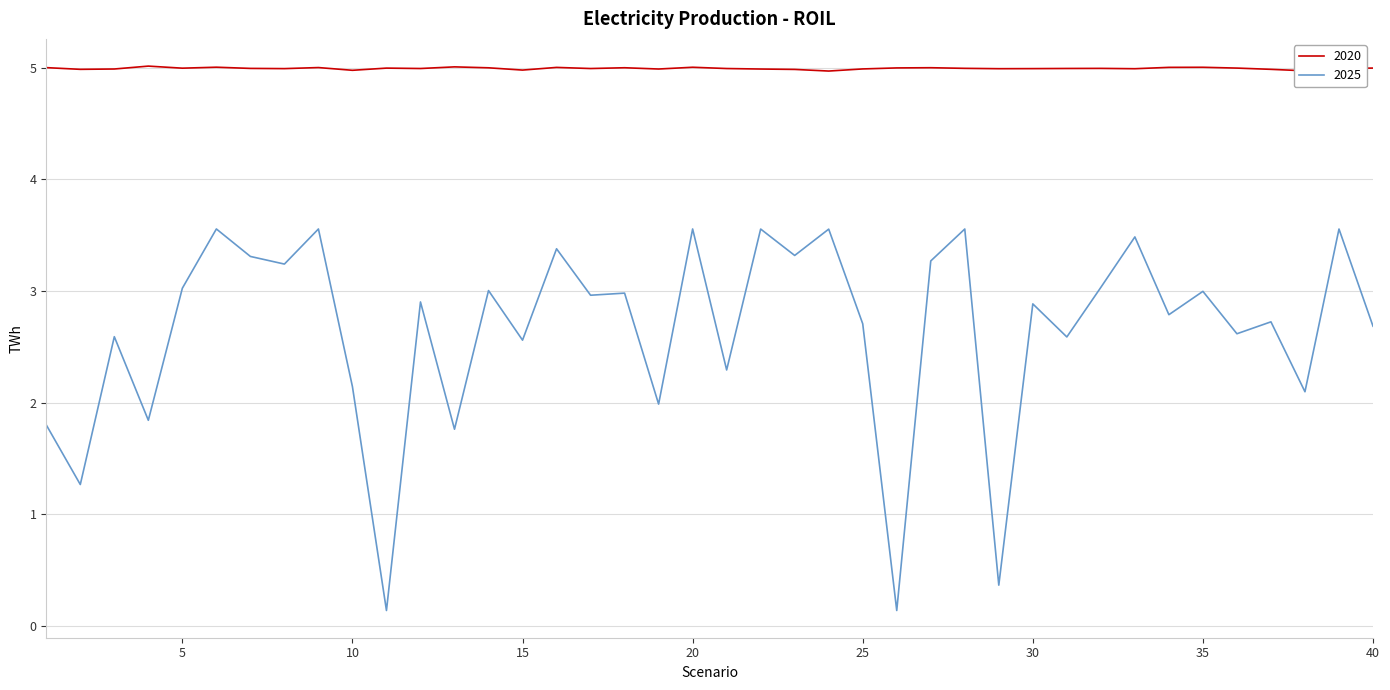

Which series has the widest spread of values?

2025